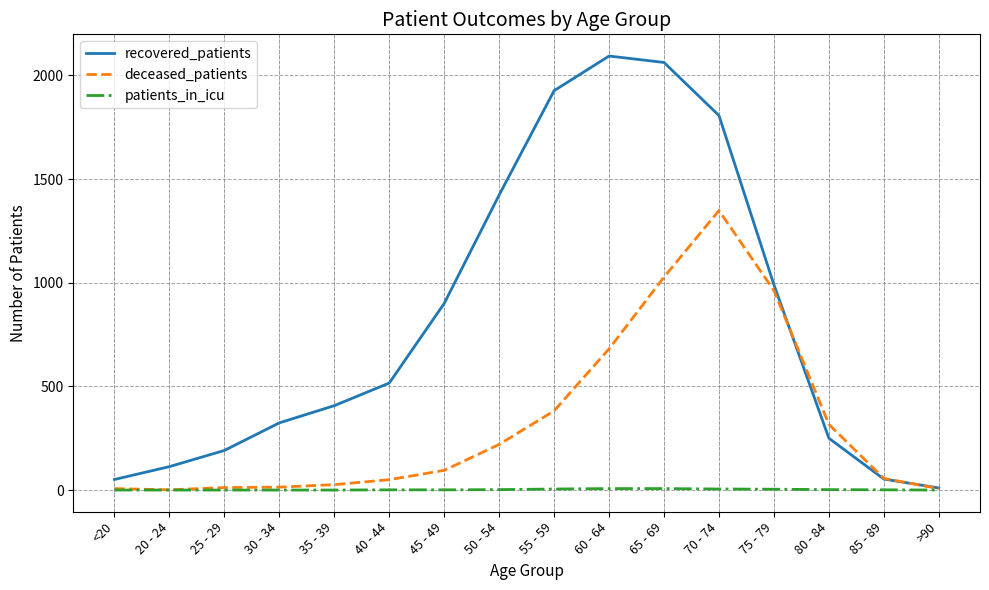

What is the difference between the recovered_patients values at 85 - 89 and 55 - 59?

1873